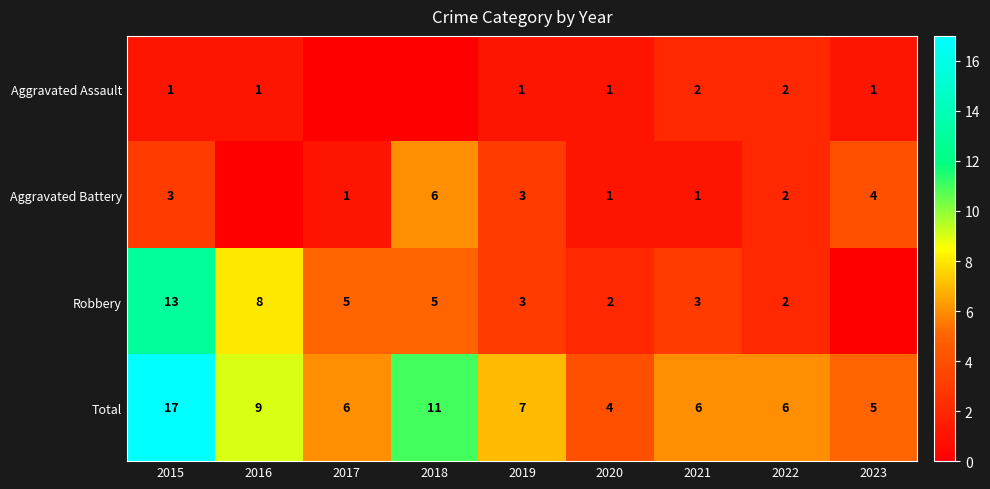

What is the sum of the Aggravated Assault values at 2021 and 2020?

3